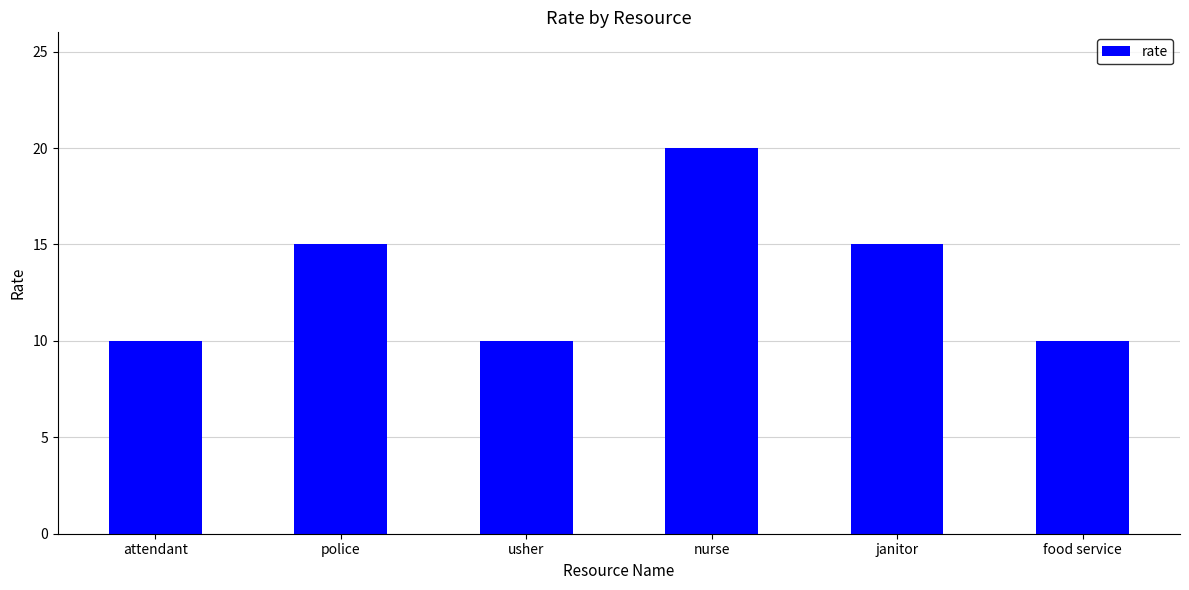

What position from the left is janitor?

5